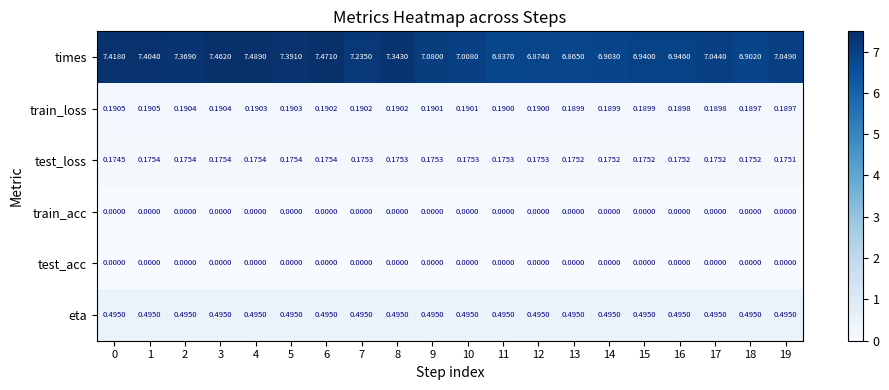

Between 10 and 14, which series saw the biggest shift?

times